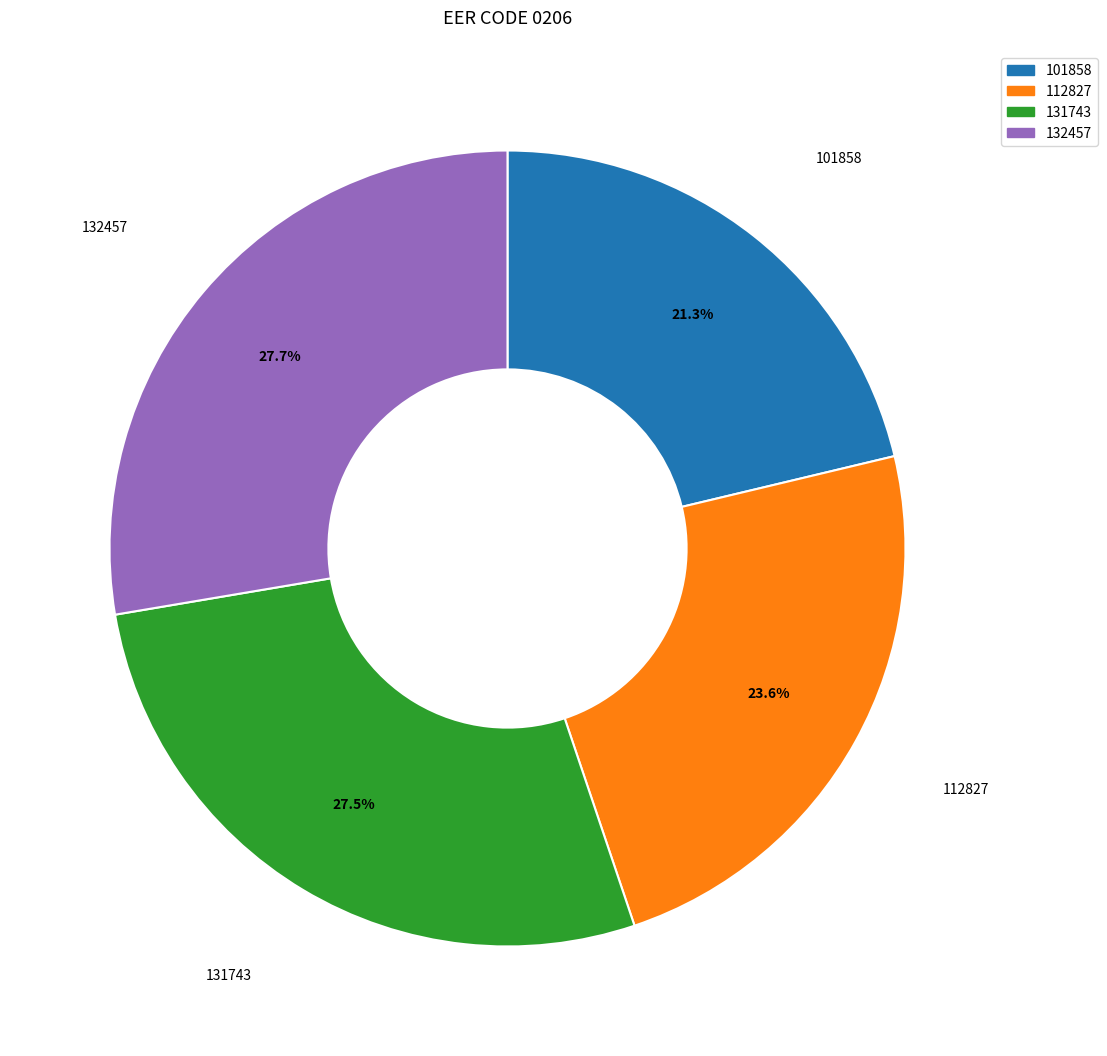

Does 131743 represent more than half of the total?

No